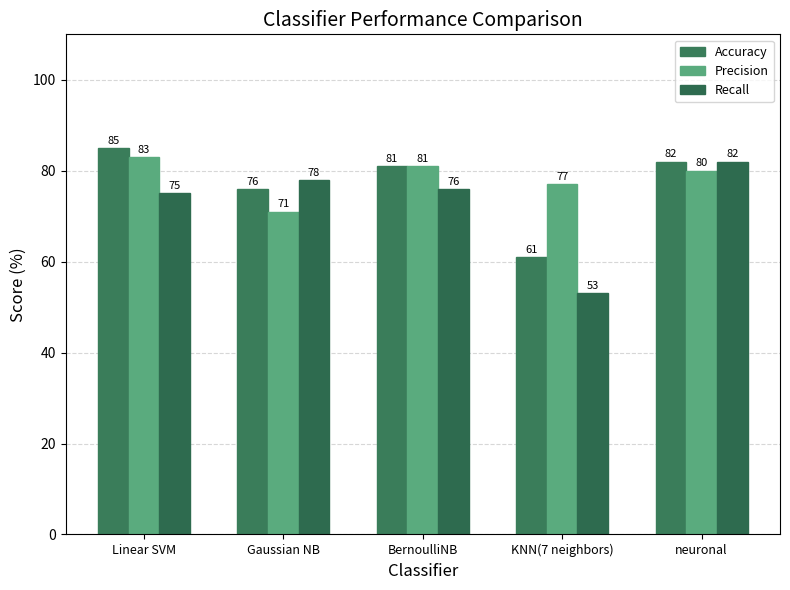

Which series has the largest range (max minus min)?

Recall